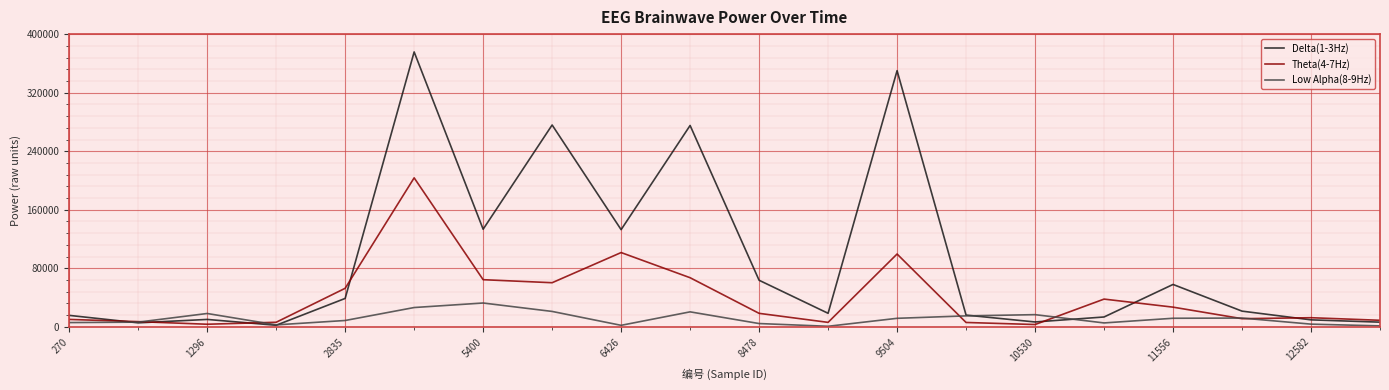

Which series has the largest total across all categories?

Delta(1-3Hz)